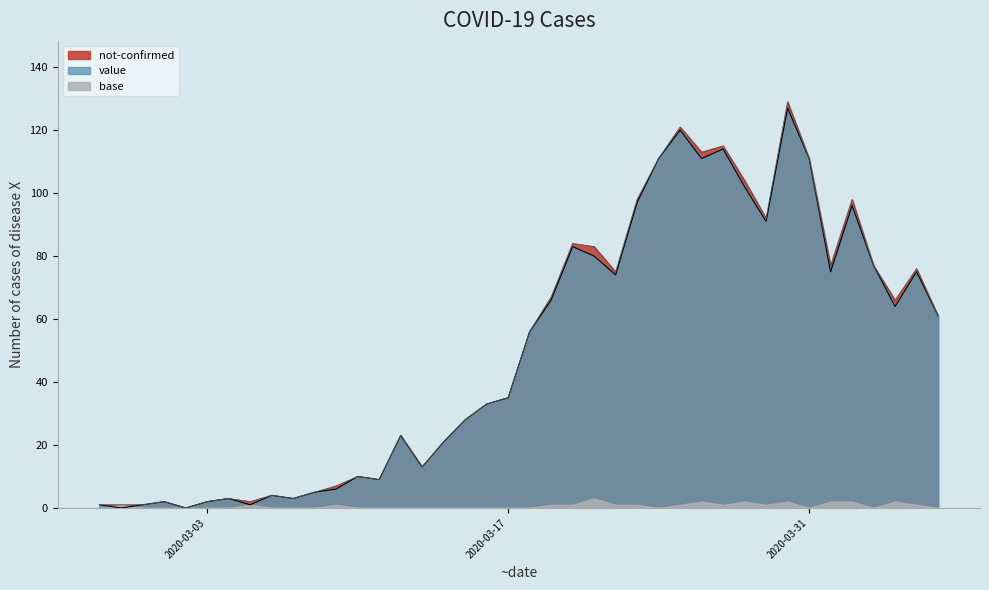

What value does the data have at 2020-04-04, to the nearest 10?

60